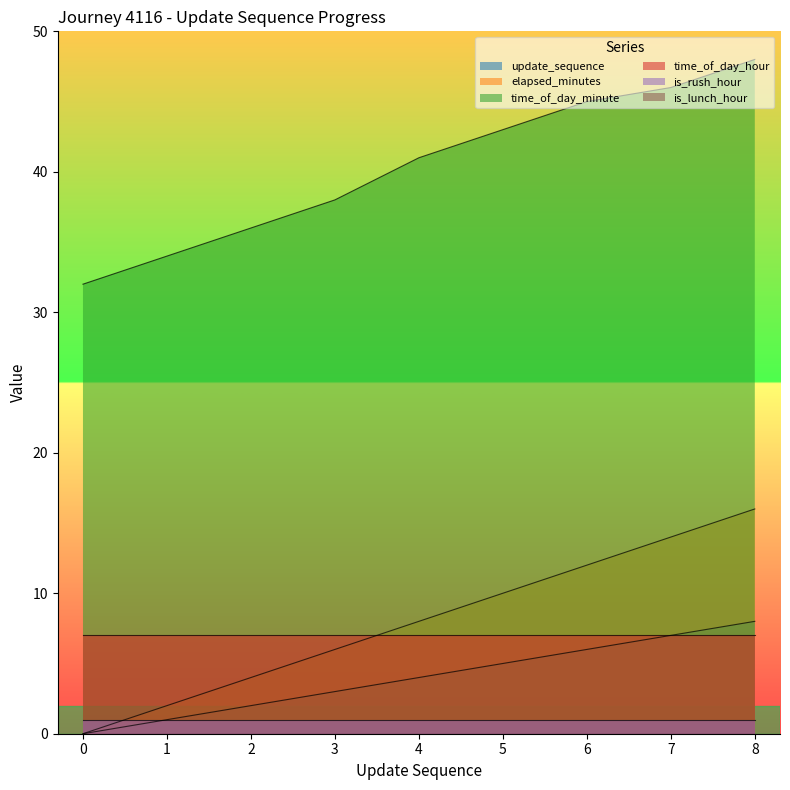

Is it true that update_sequence equals 5 at 5?

True